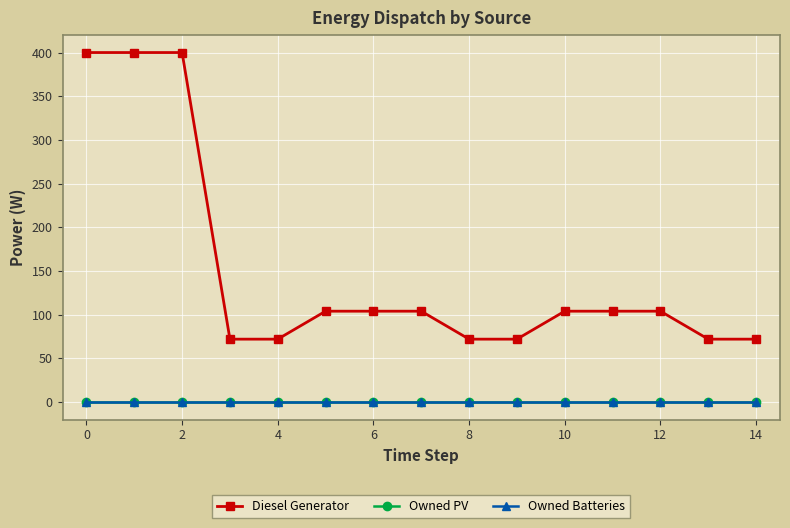

Does the chart have visible grid lines?

Yes